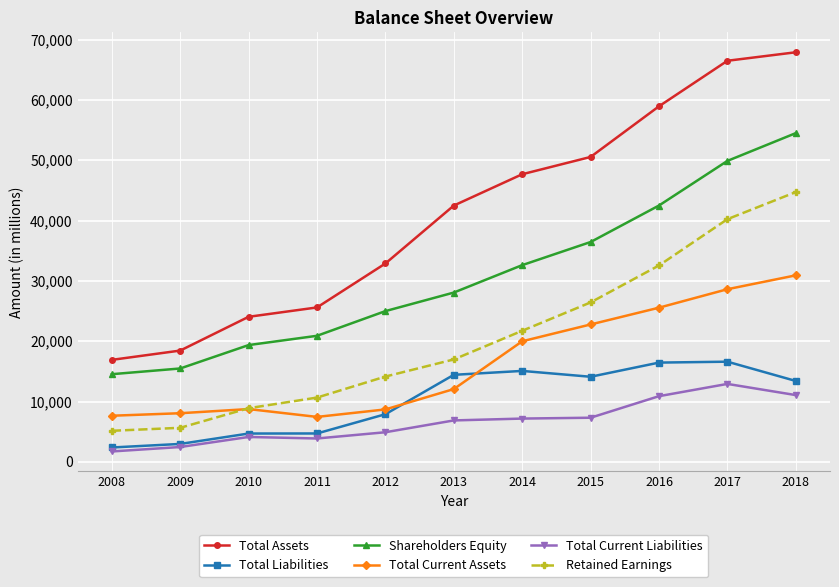

True or false: Shareholders Equity has more than 0 points higher than both neighbors.

False